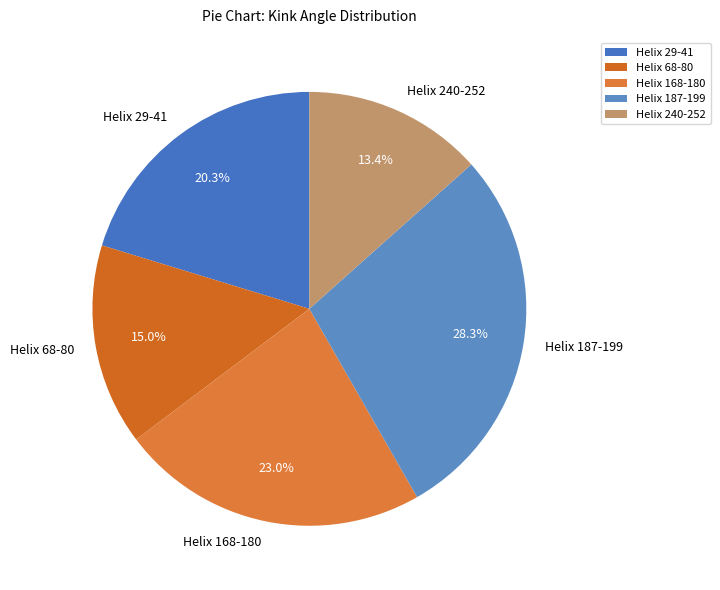

What percentage is the Helix 168-180 slice, to the nearest percent?

23%